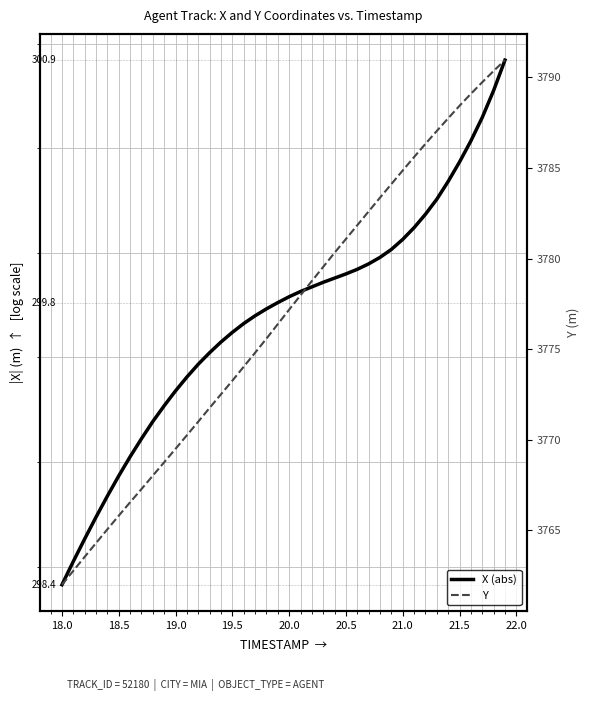

True or false: X (abs) and Y intersect in this chart.

False